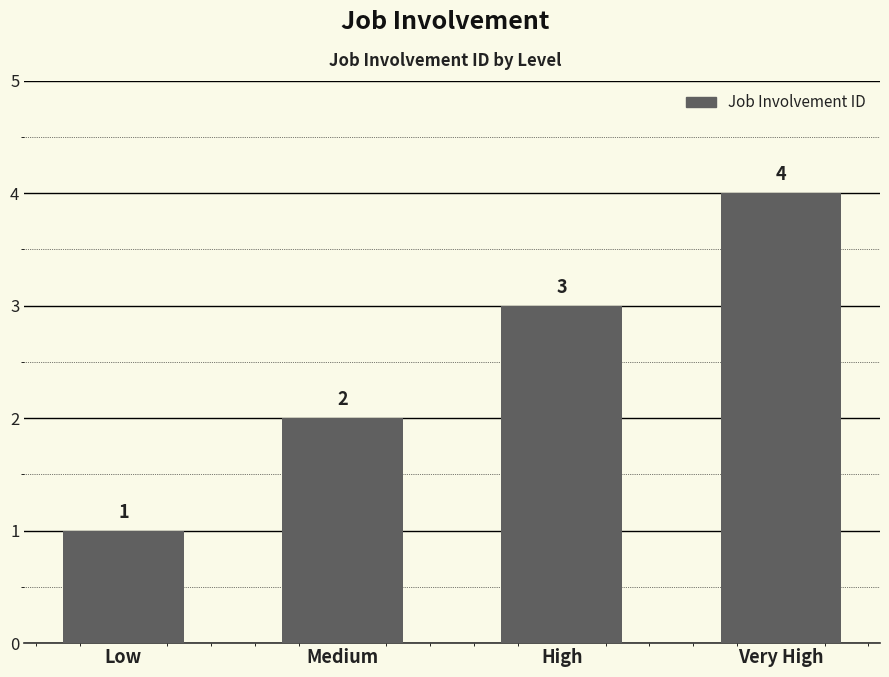

What is the difference between the maximum and minimum values?

3